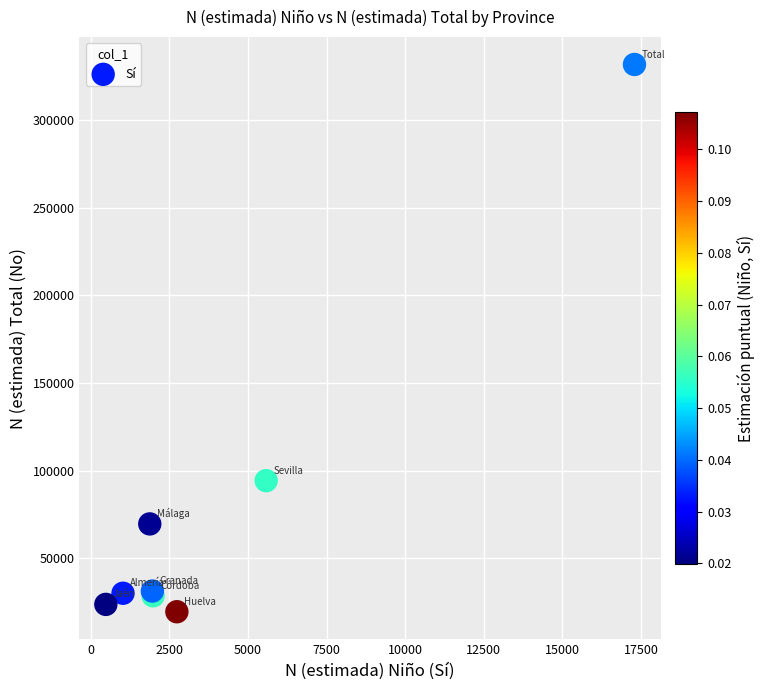

What Y value in the scatter plot is closest to 175650?

94247